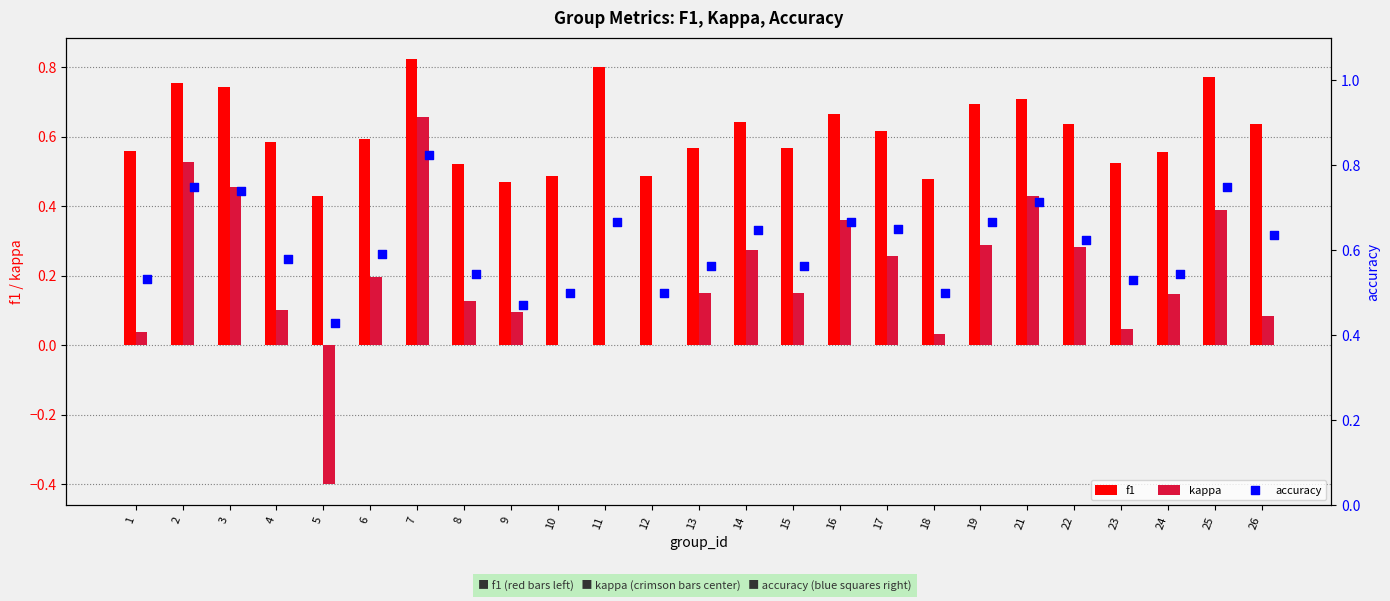

What are all the series names shown in the legend?

f1, kappa, accuracy